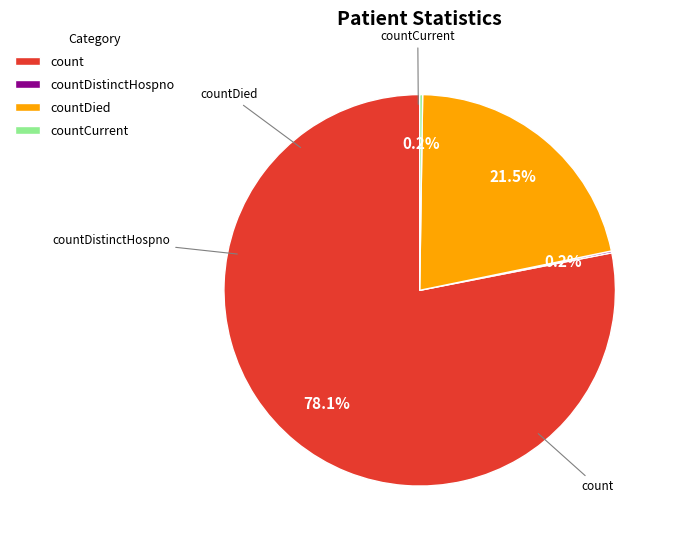

To the nearest percent, what is the difference between the largest and smallest slice percentages?

78%